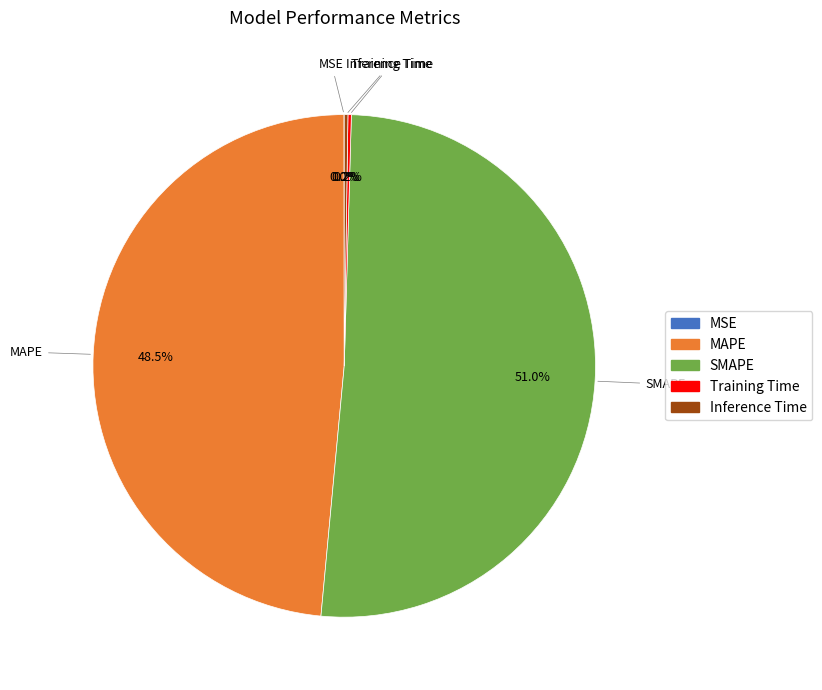

Which category has the biggest portion of the pie?

SMAPE